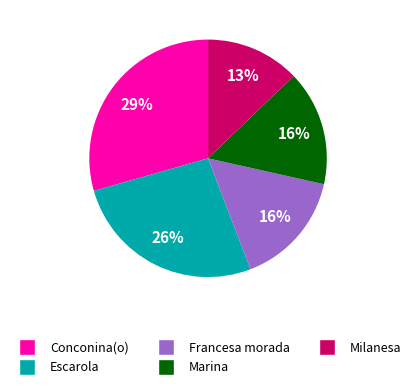

To the nearest percent, what is the average slice percentage?

20%